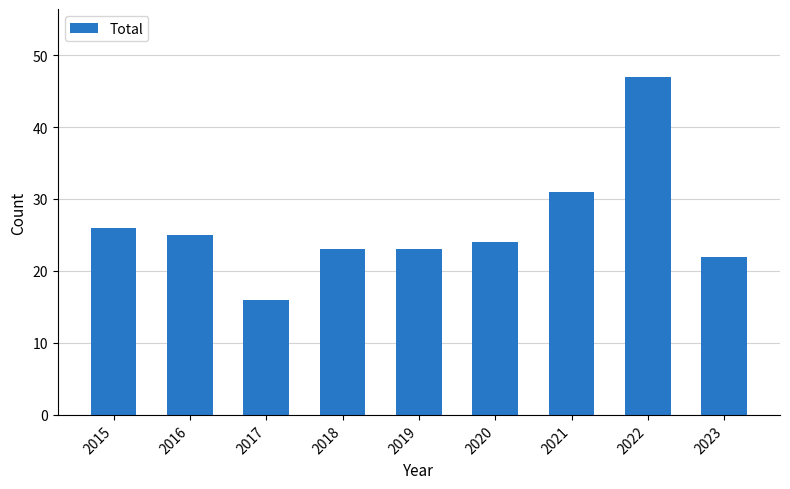

What is the maximum value shown in the chart?

47